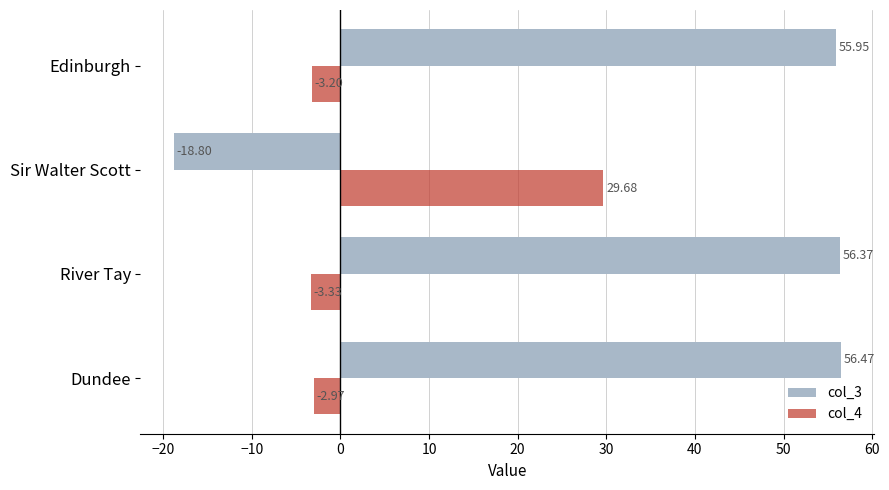

Which category has the lowest value in the col_4 series?

River Tay